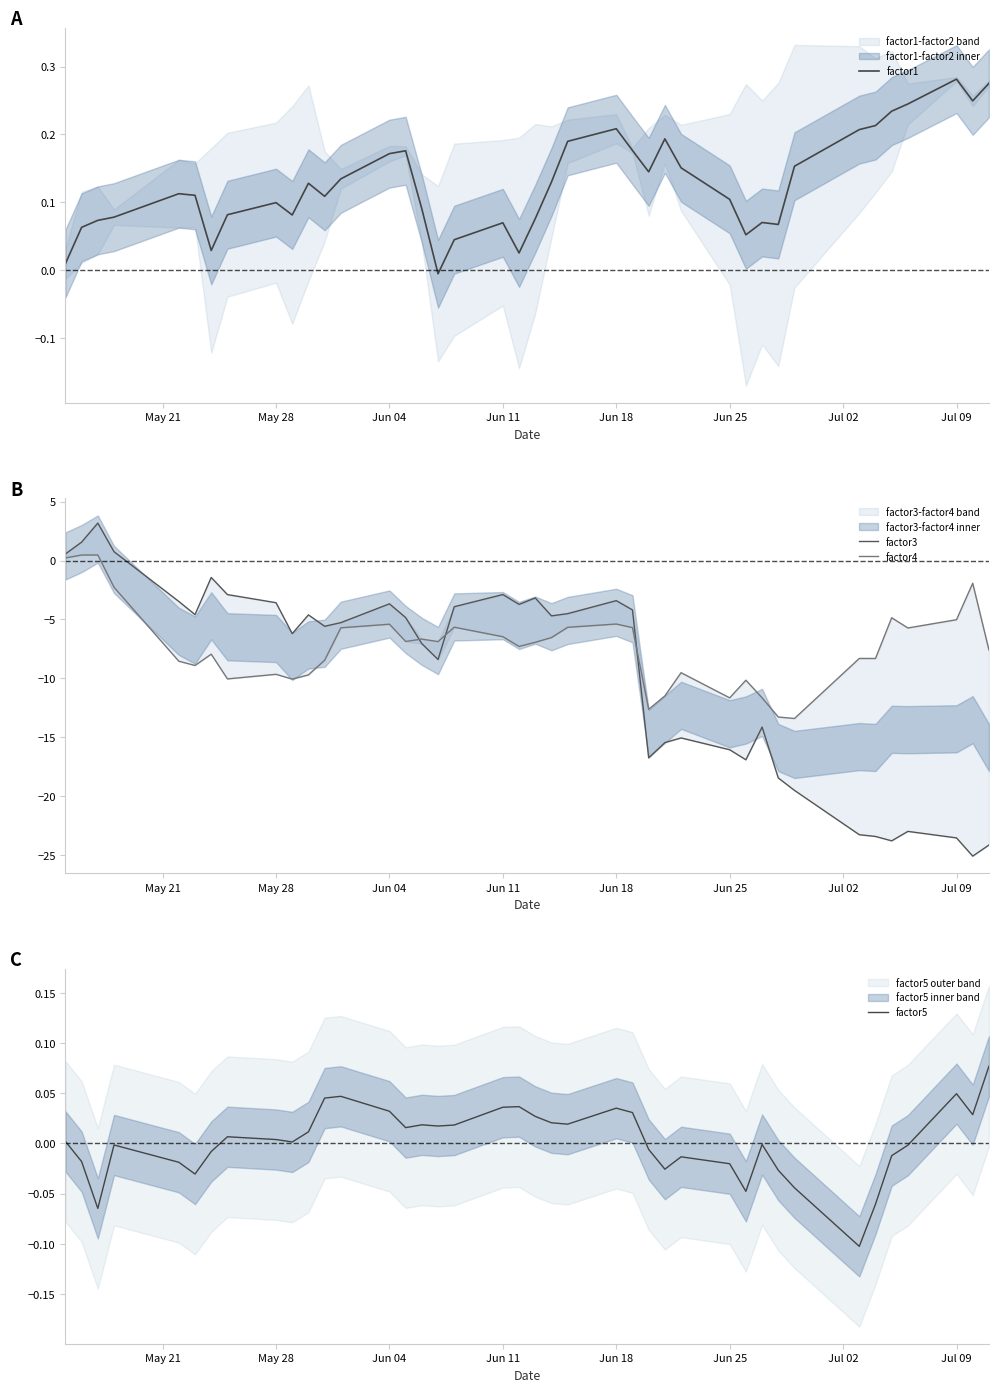

What is the smallest value displayed?

-25.1